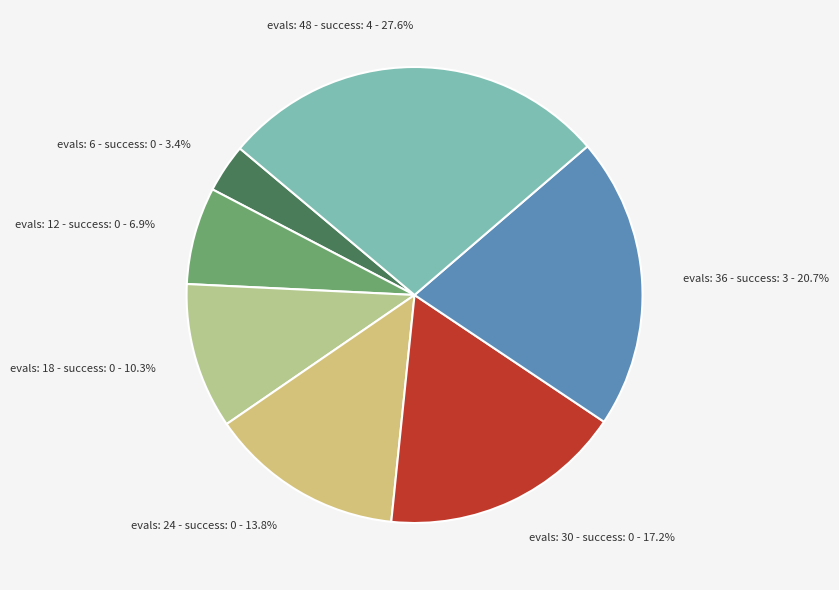

True or false: evals: 6 - success: 0 accounts for 10% of the total.

False